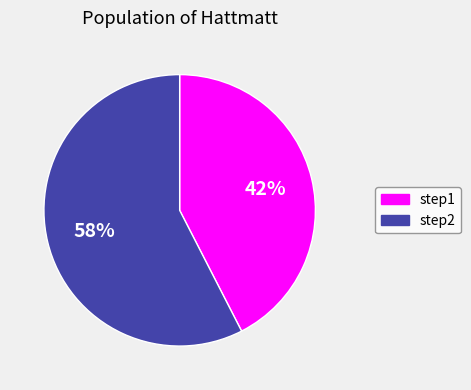

How many slices are in this pie chart?

2